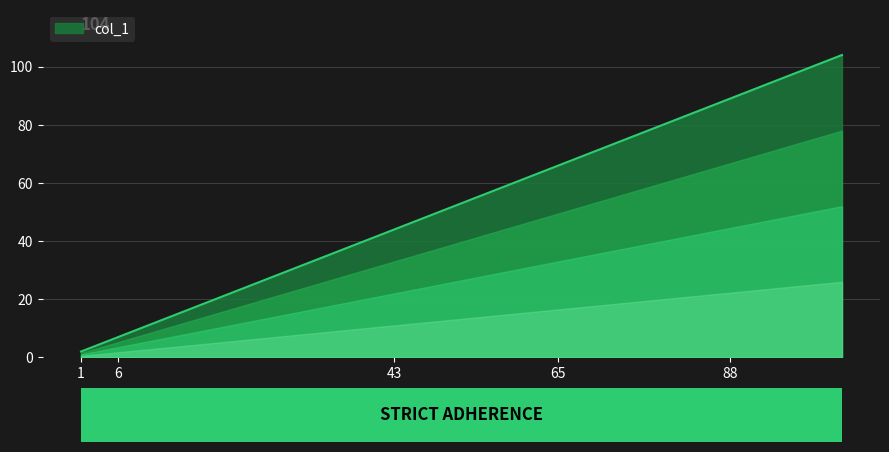

What is the difference between the maximum and second lowest values?

100